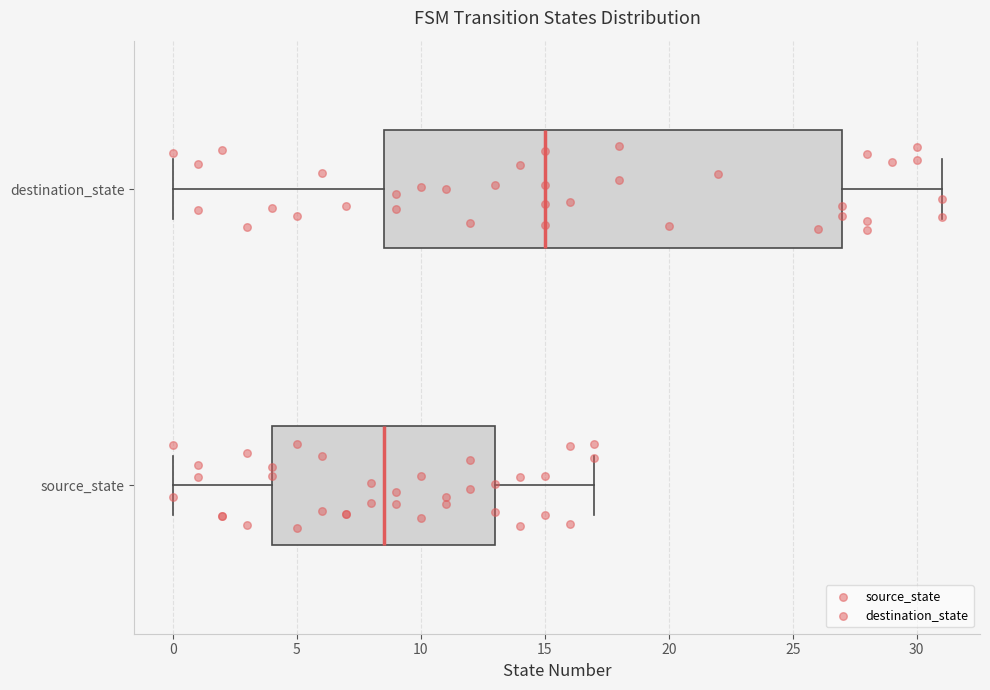

Reading bottom to top, read every box against the x-axis: the position of its median line, the range the box covers, and the ends of its whiskers. The values are not printed on the chart, so give them approximately, as read against the axis.

source_state: median 8.5, box 4.0 to 13.0, whiskers 0.0 to 17.0
destination_state: median 15.0, box 8.5 to 27.0, whiskers 0.0 to 31.0